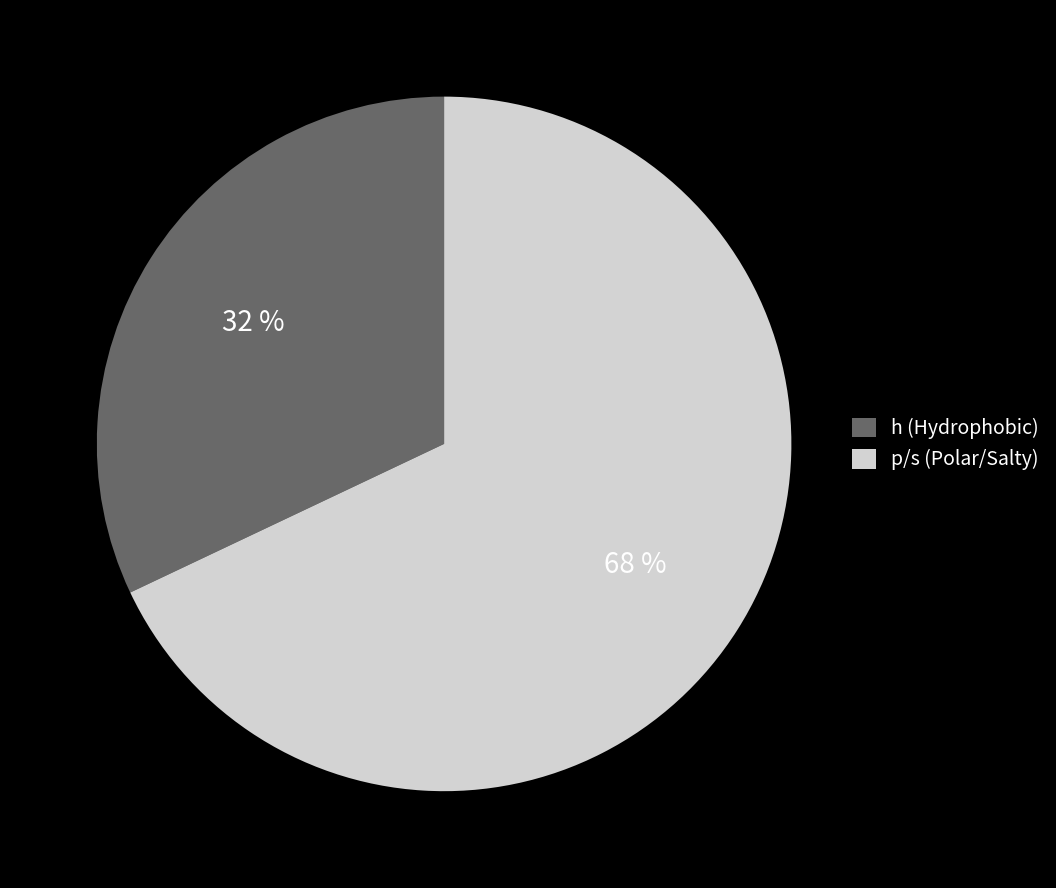

How many segments does this pie chart have?

2